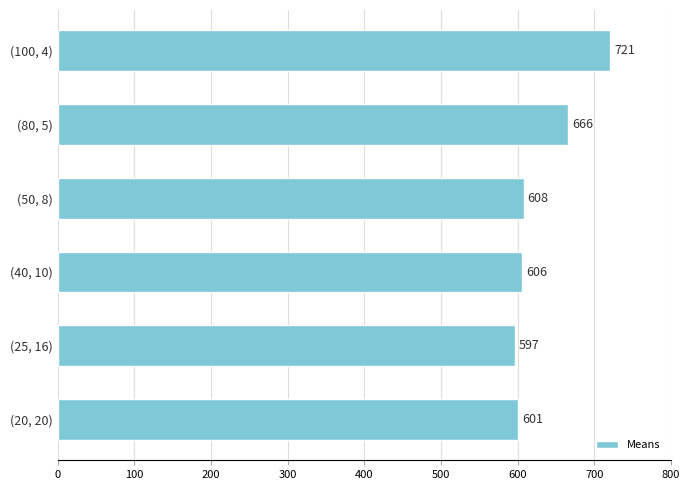

What is the maximum value shown in the chart?

721